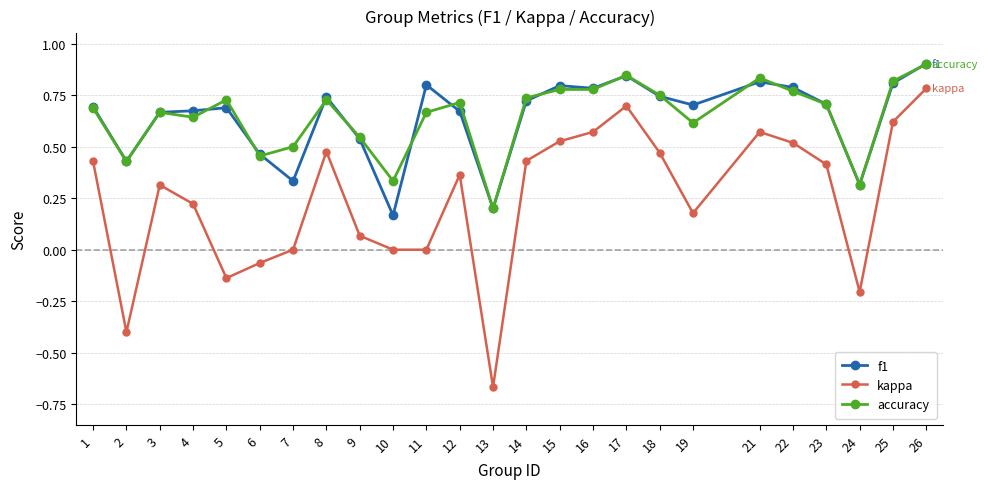

At which category is the sum across all series the highest?

26